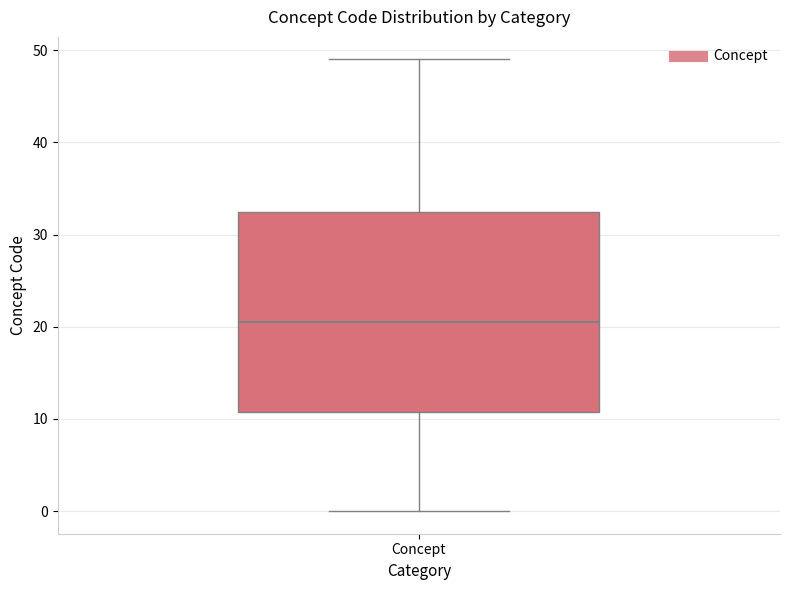

Read this box plot against the y-axis: the position of the median line, the range covered by the box, and the ends of both whiskers. The values are not printed on the chart, so give them approximately, as read against the axis.

median 21, box 11 to 33, whiskers 0 to 49